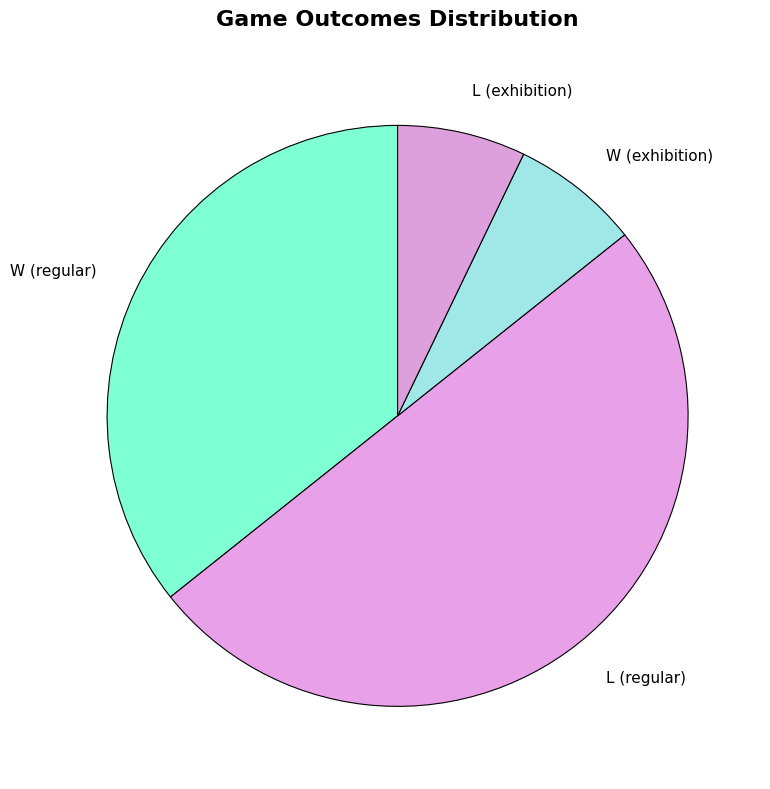

Do L (exhibition) and W (regular) together represent more than half of the pie?

No